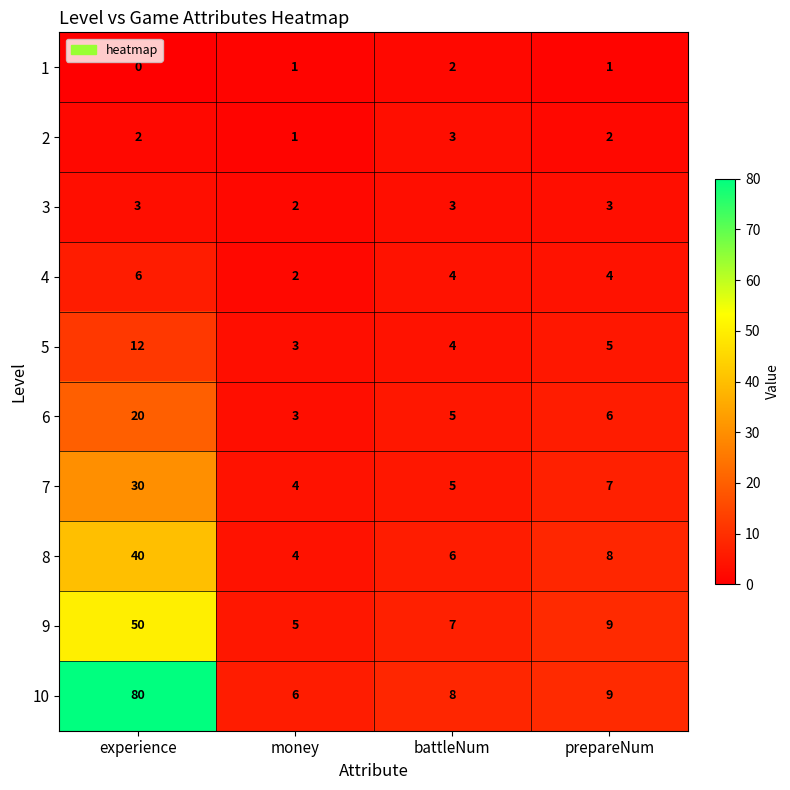

Is it true that 8 equals 4 at money?

True